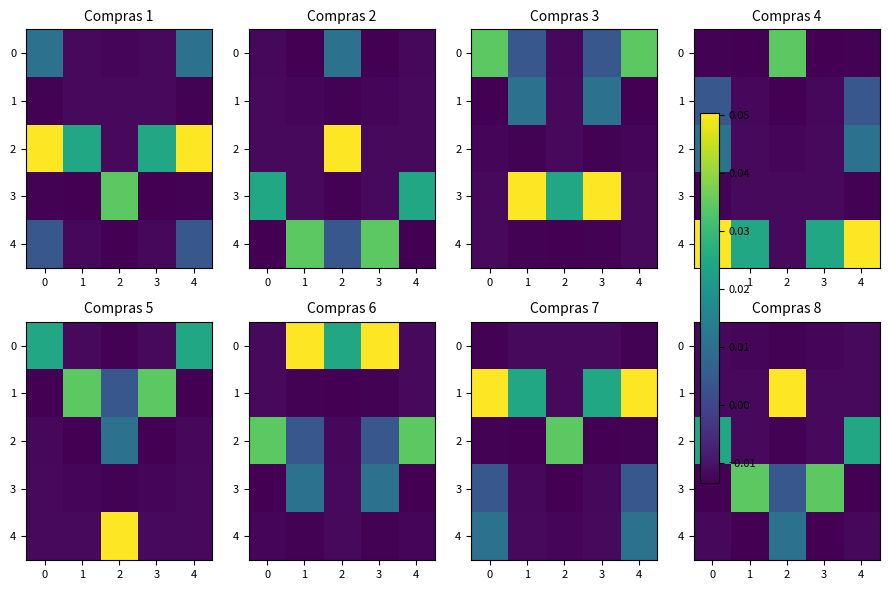

The 1 series shows -0.0 at 4. True or false?

True